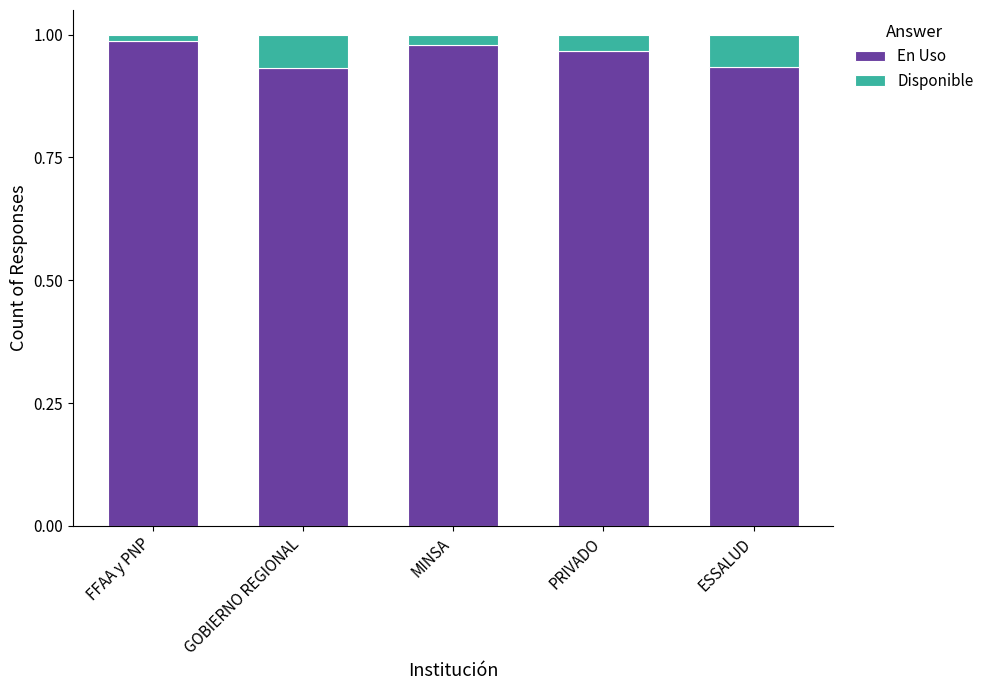

Count the En Uso values in the range 0 to 1.

5